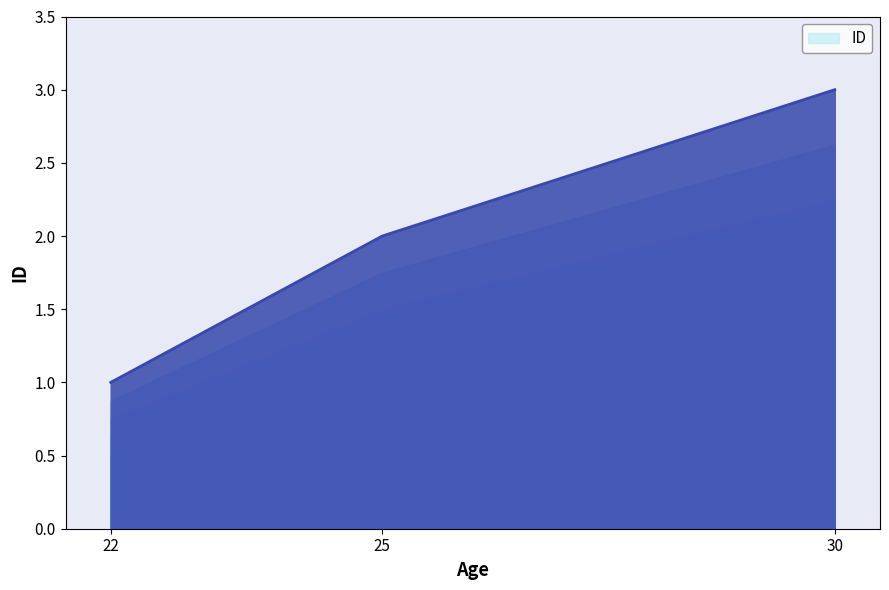

How many values exceed 2?

1